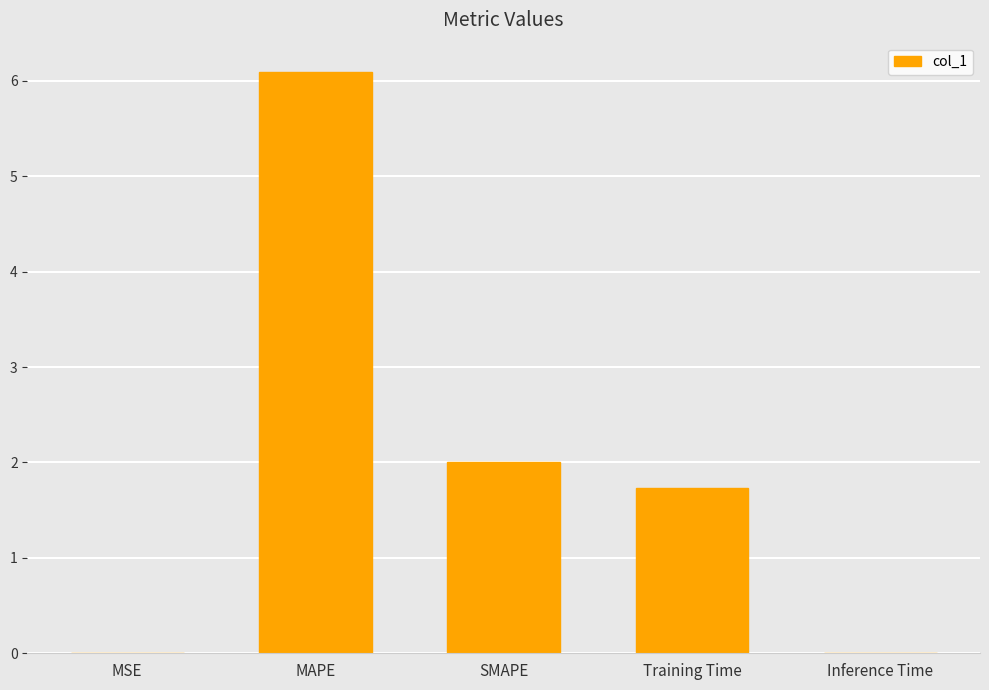

Which has a higher value, MSE or Training Time?

Training Time